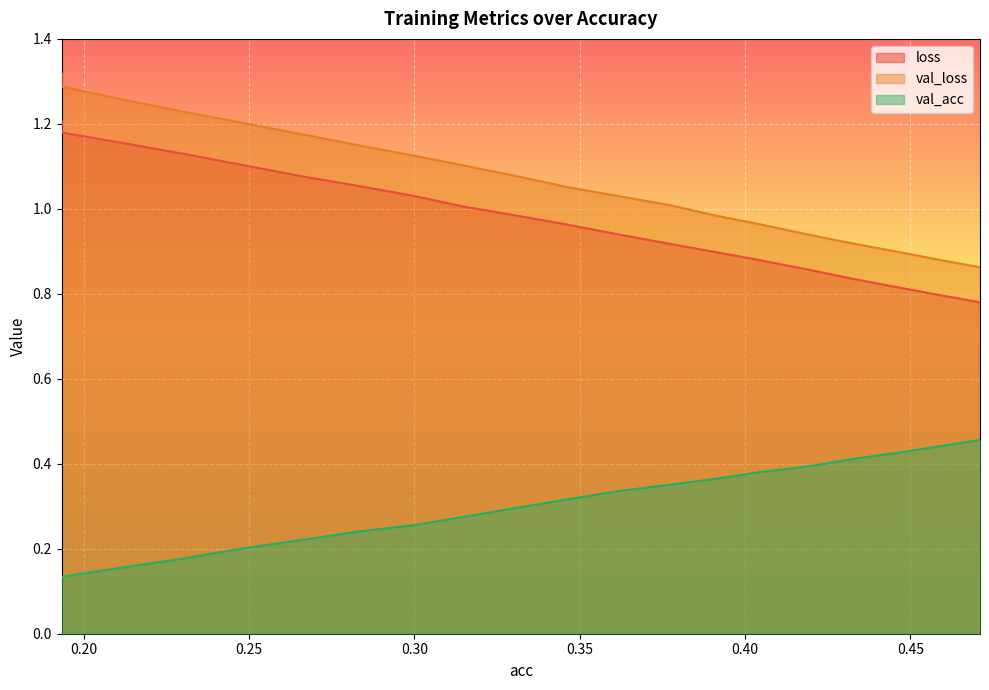

What is the total value across all series at 0.4710198346609983?

2.1